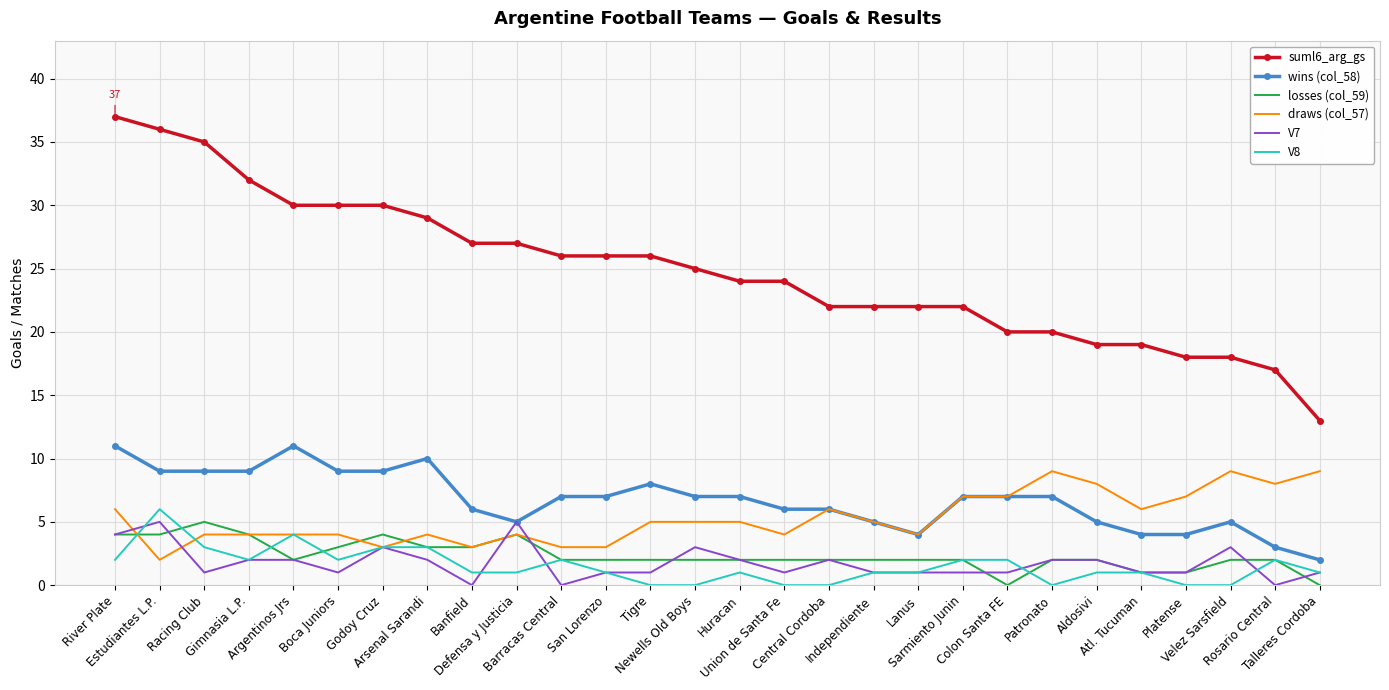

Which series has the largest total across all categories?

suml6_arg_gs